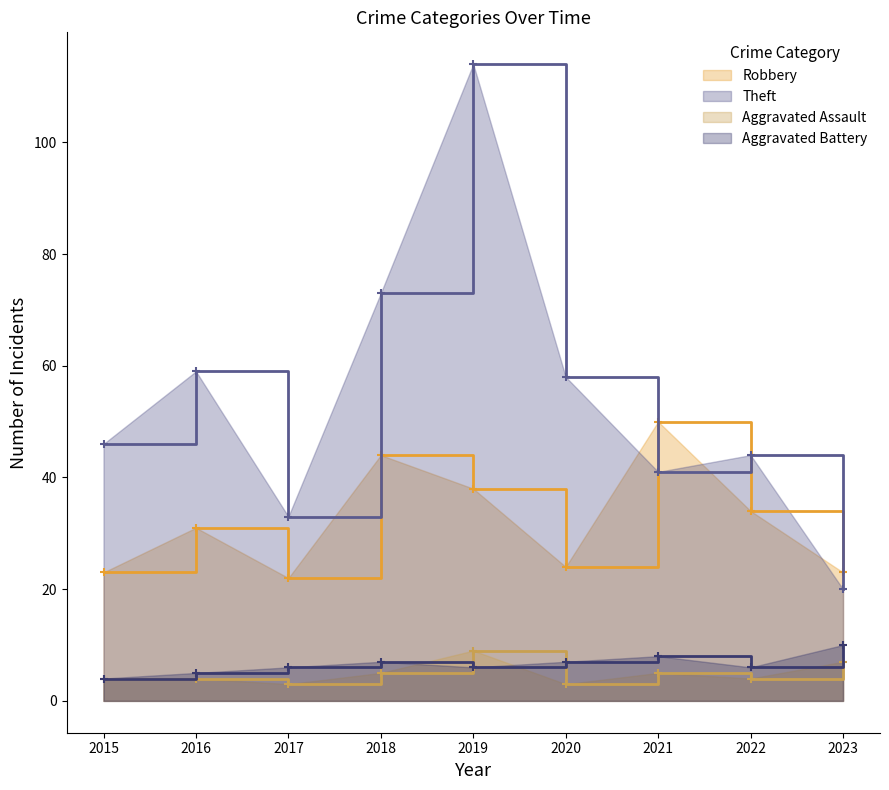

The value of Robbery at 2020 is 24. True or false?

True